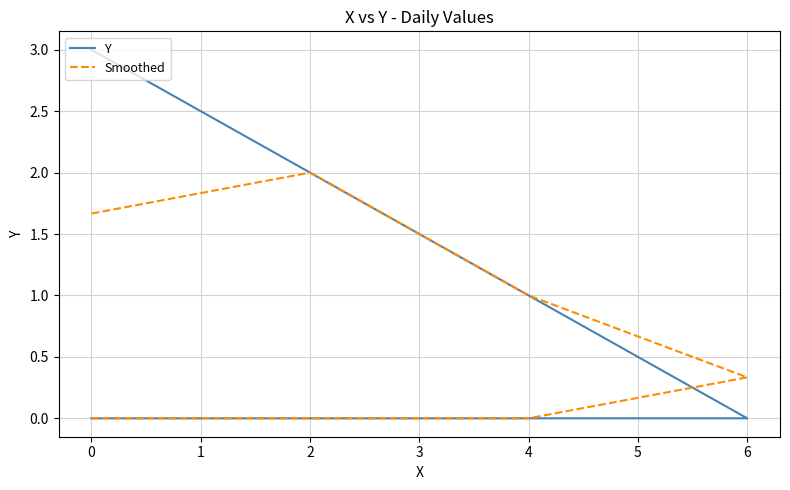

What is the difference between the maximum and minimum values in the Smoothed series?

2.0